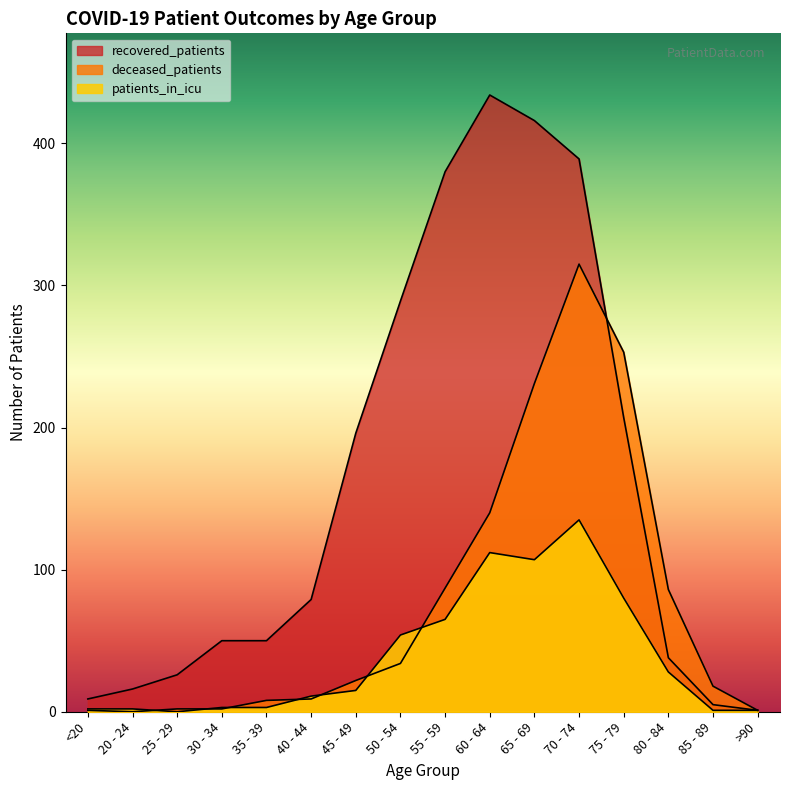

Which series changed the most between 25 - 29 and 40 - 44?

recovered_patients